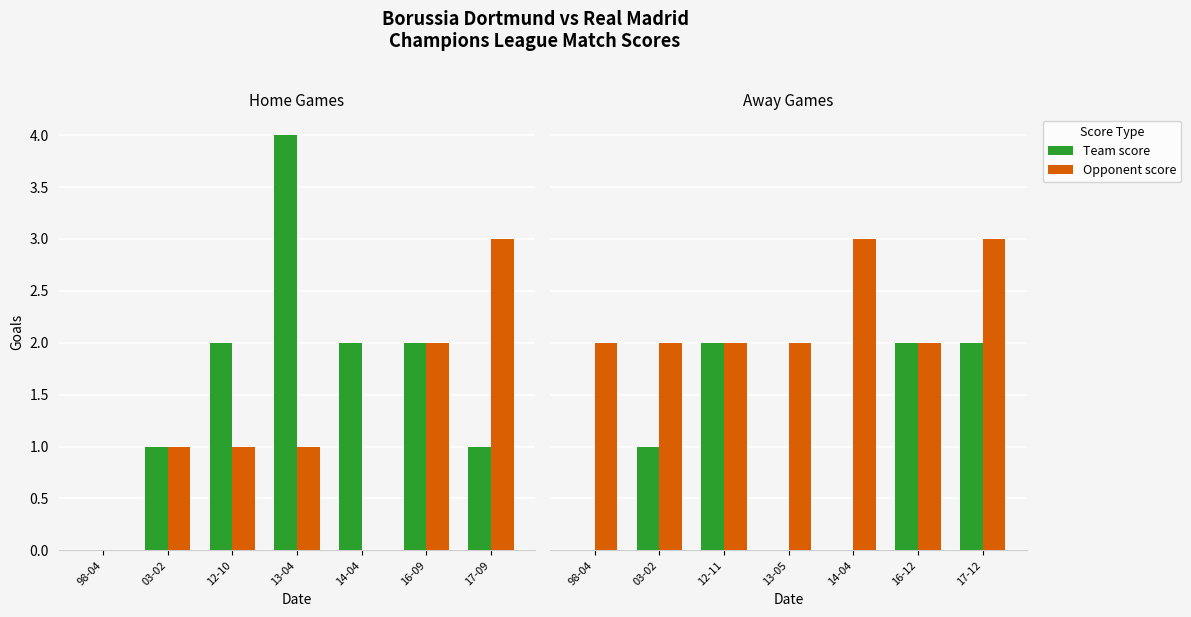

How many groups of bars are there?

7